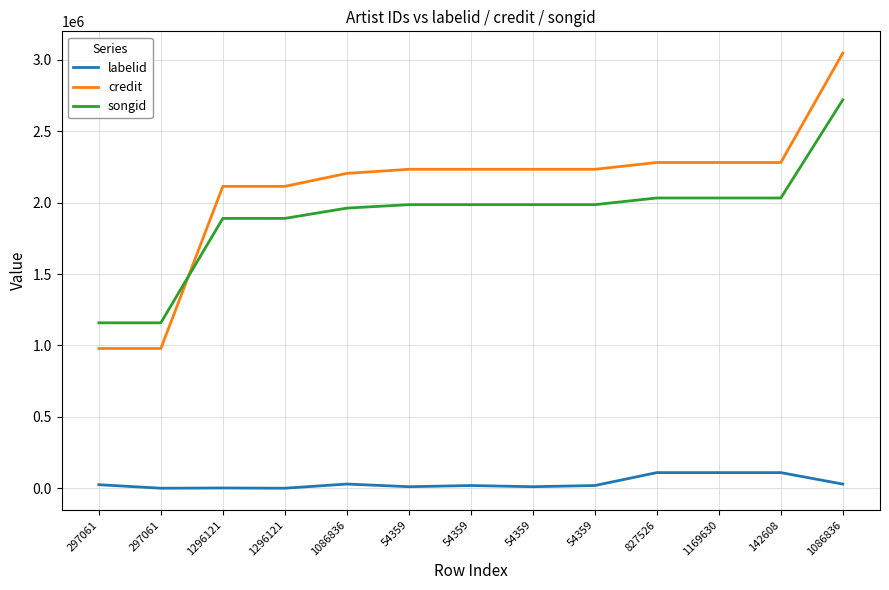

True or false: labelid has a value of 5983 at 54359.

False